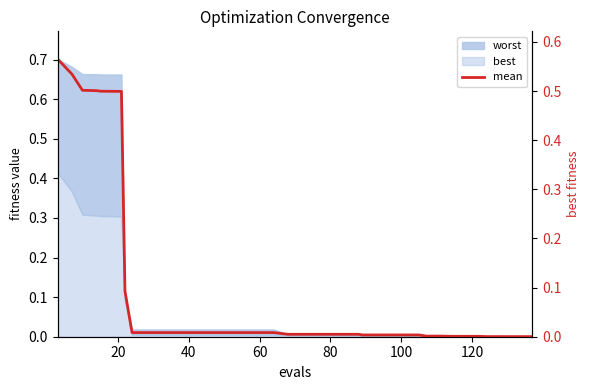

Reading left to right, what are all the values shown in this chart?

0.6	0.5	0.5	0.5	0.5	0.5	0.5	0.1	0.0	0.0	0.0	0.0	0.0	0.0	0.0	0.0	0.0	0.0	0.0	0.0	0.0	0.0	0.0	0.0	0.0	0.0	0.0	0.0	0.0	0.0	0.0	0.0	0.0	0.0	0.0	0.0	0.0	0.0	0.0	0.0